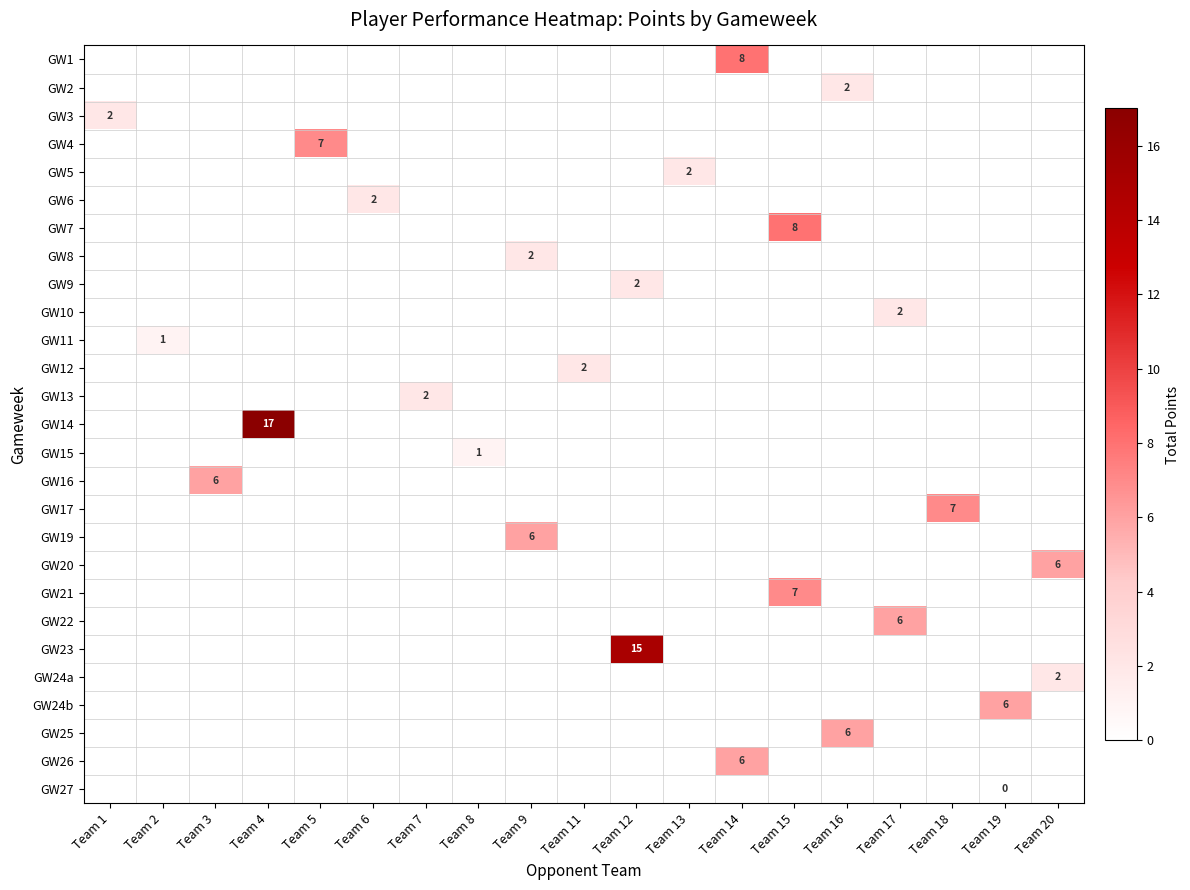

How many categories are shown in the chart?

19